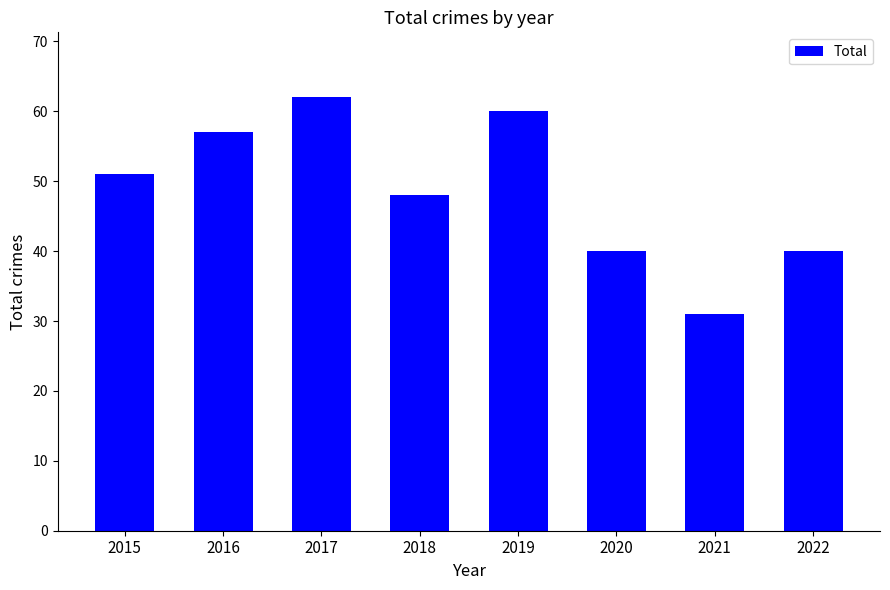

Reading left to right, what are all the values shown in this chart?

51	57	62	48	60	40	31	40